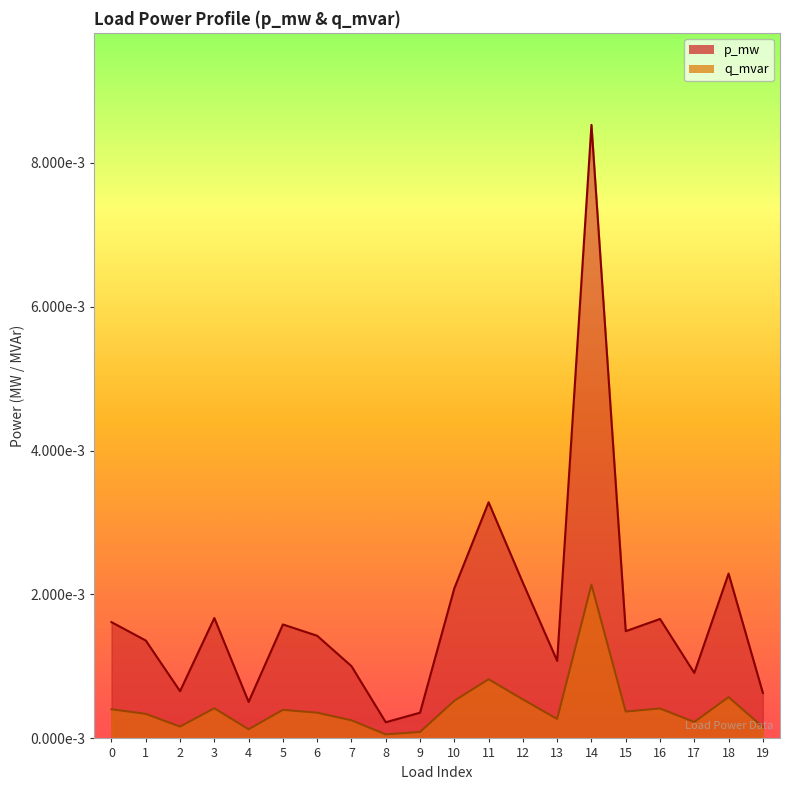

At which category does q_mvar reach its first local valley?

2